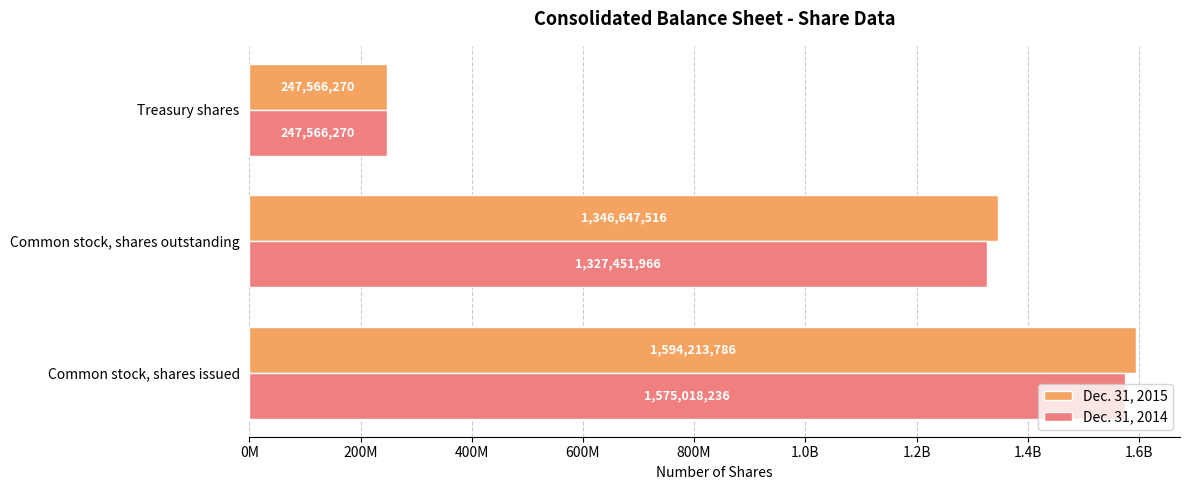

Reading left to right, transcribe all the data shown in this chart.

Dec. 31, 2015: 1594213786	1346647516	247566270
Dec. 31, 2014: 1575018236	1327451966	247566270